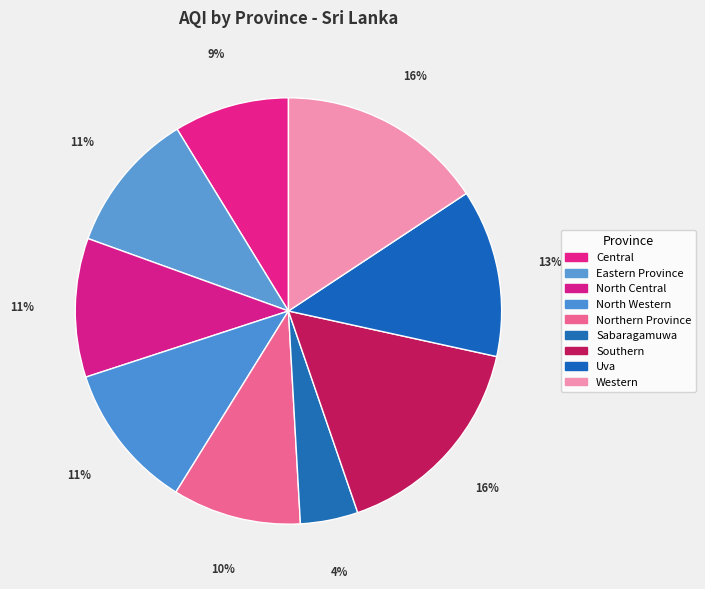

The Western slice represents 21% of the pie. True or false?

False